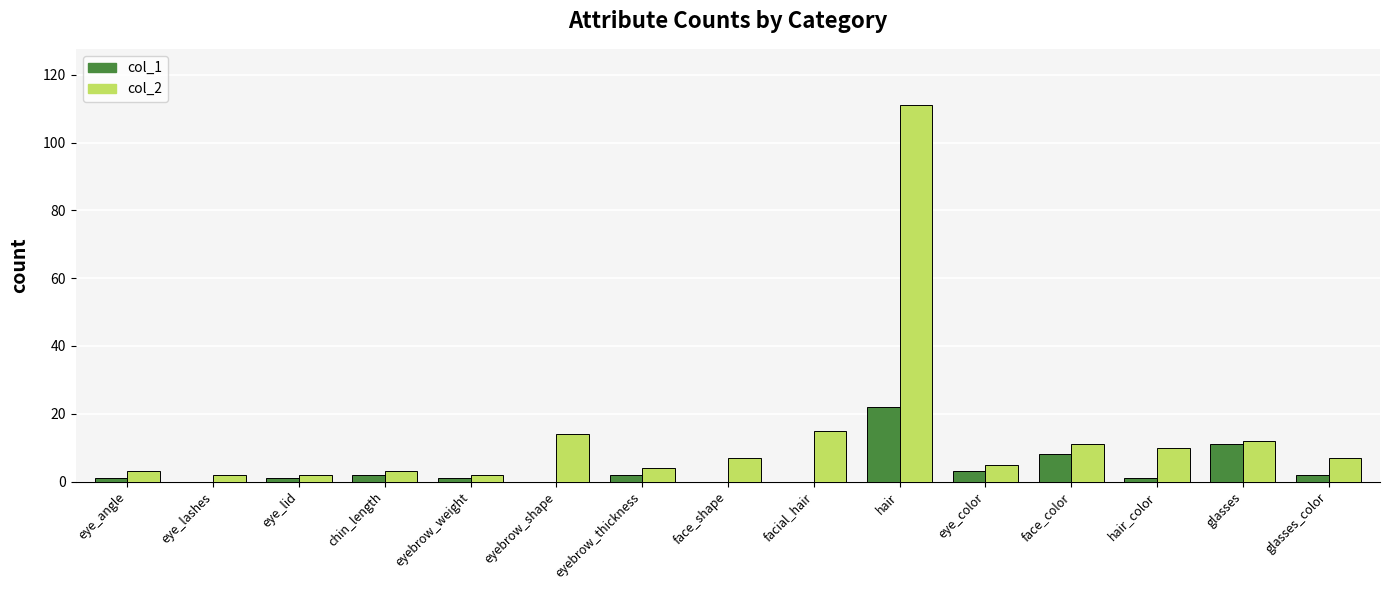

Is the value of col_2 at glasses greater than the value of col_1 at hair?

No